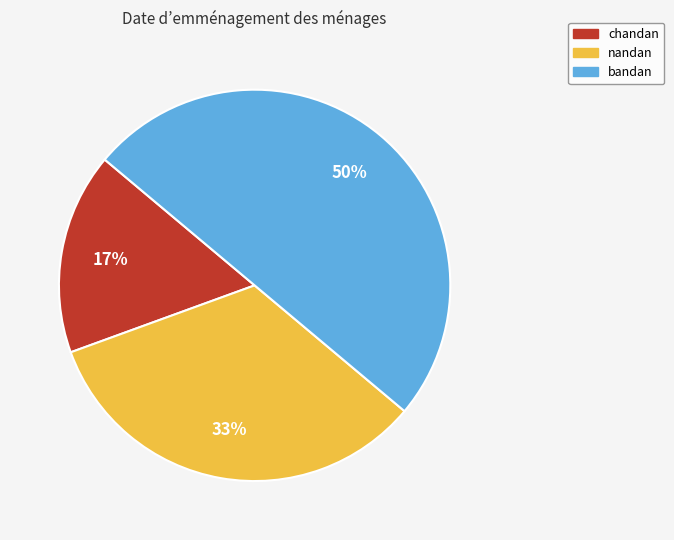

Is the sum of bandan and chandan greater than half?

Yes